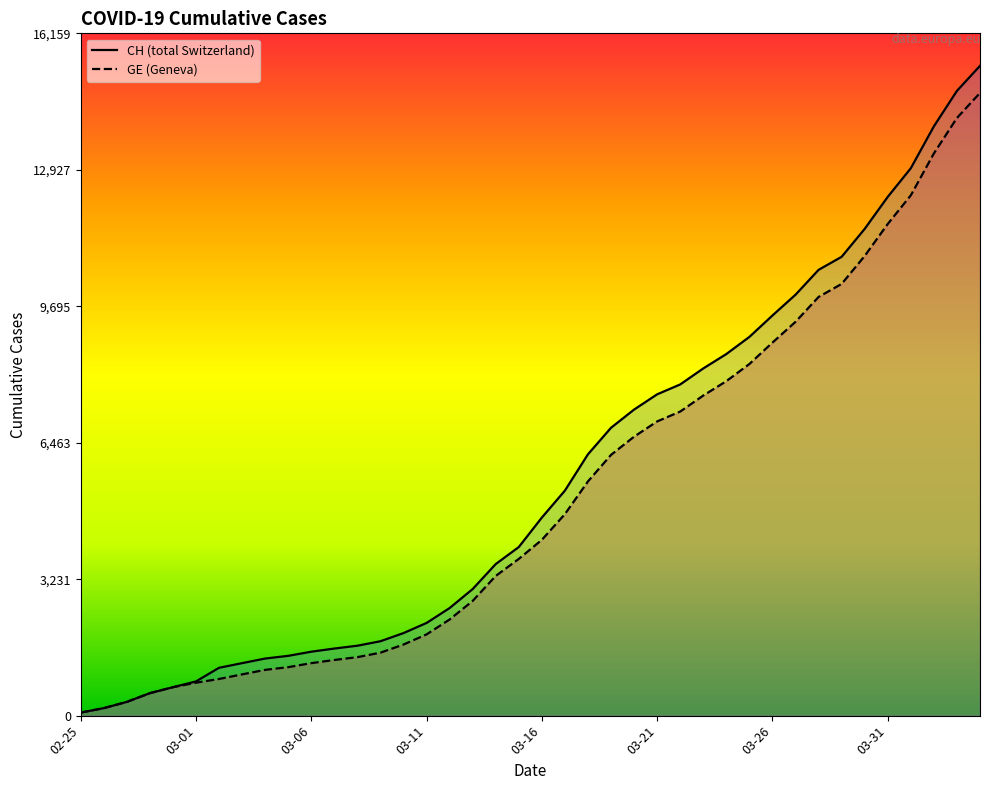

At 03-06, list the series in order from smallest to largest.

GE, CH